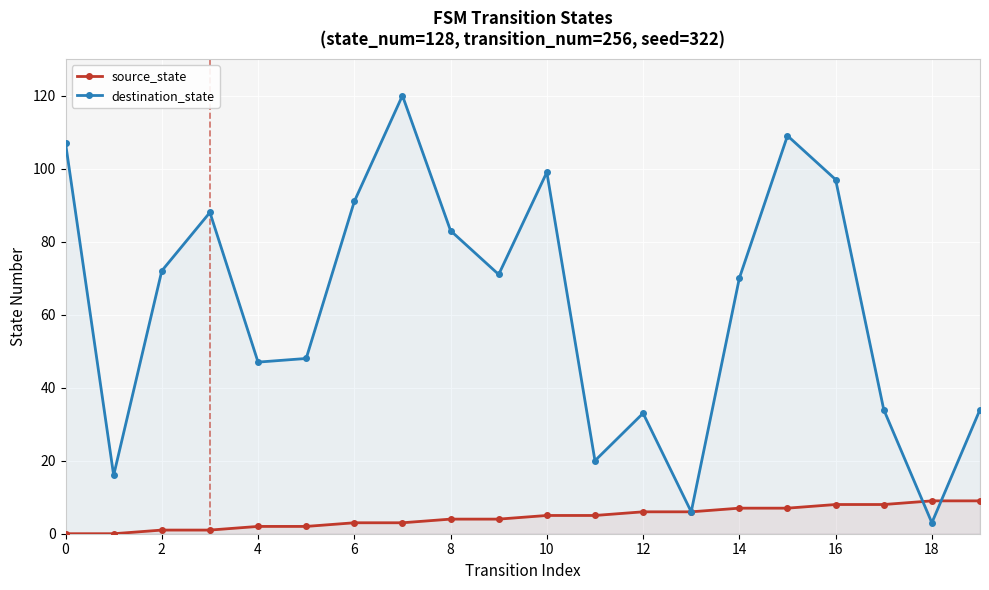

Count the number of categories in the chart.

20